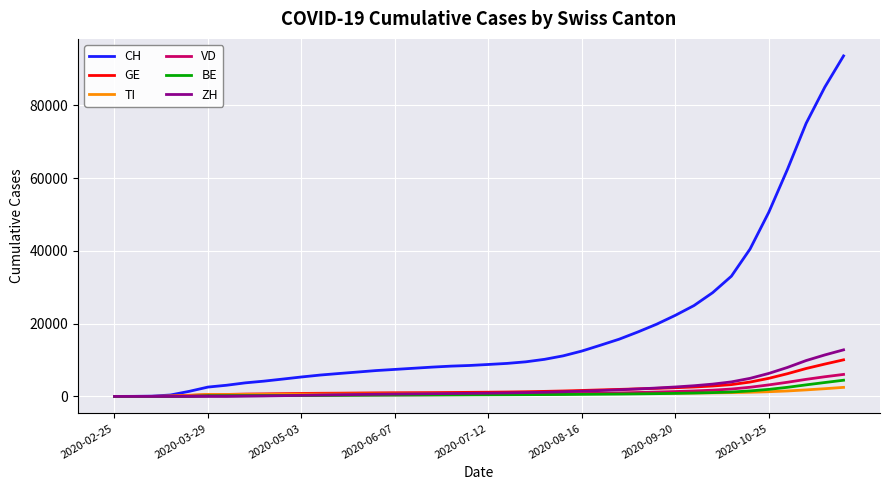

What is the maximum value shown in the chart?

93551